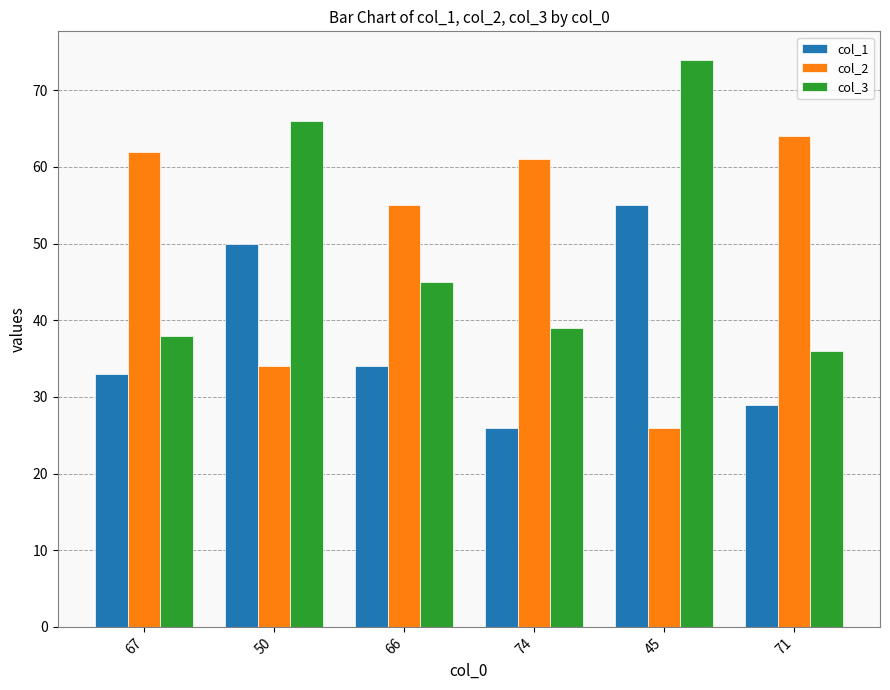

Is the value of col_2 at 74 greater than the value of col_1 at 67?

Yes